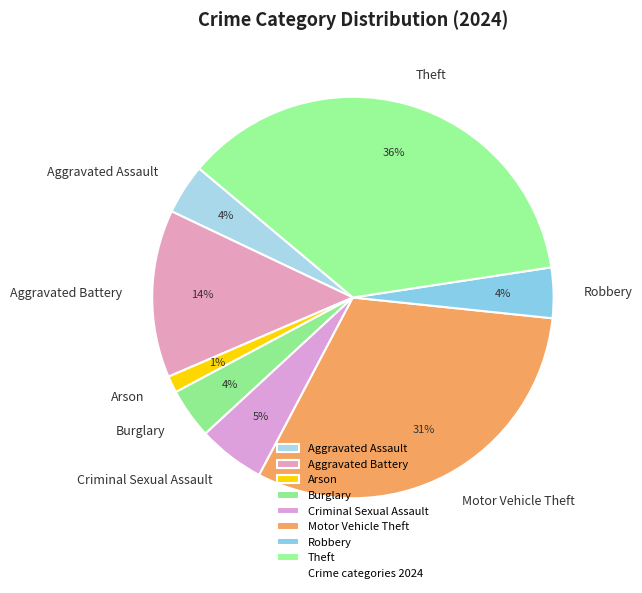

Combined, do Aggravated Battery and Robbery account for over 50%?

No